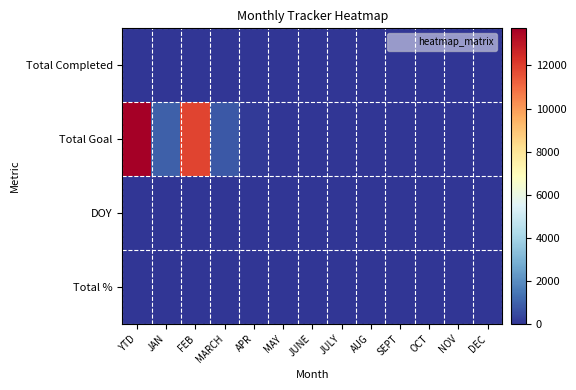

Which series has the largest range (max minus min)?

Total Goal